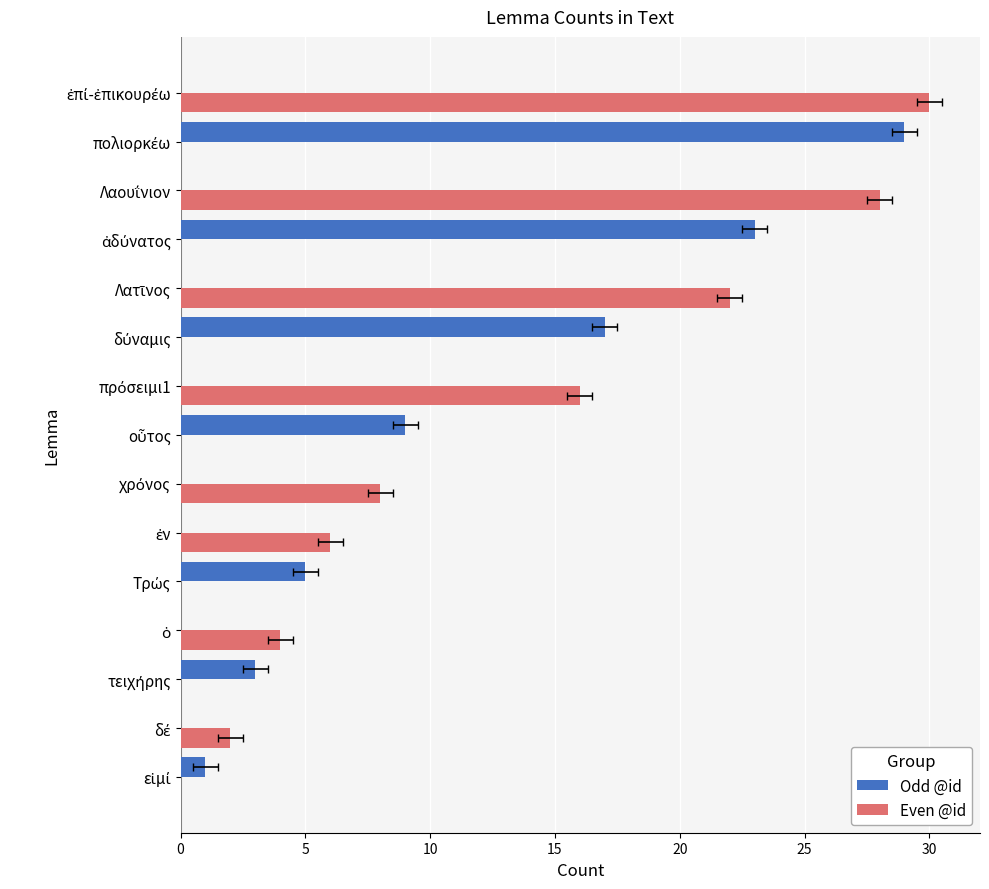

The Even @id series shows 18 at ἐπί-ἐπικουρέω. True or false?

False